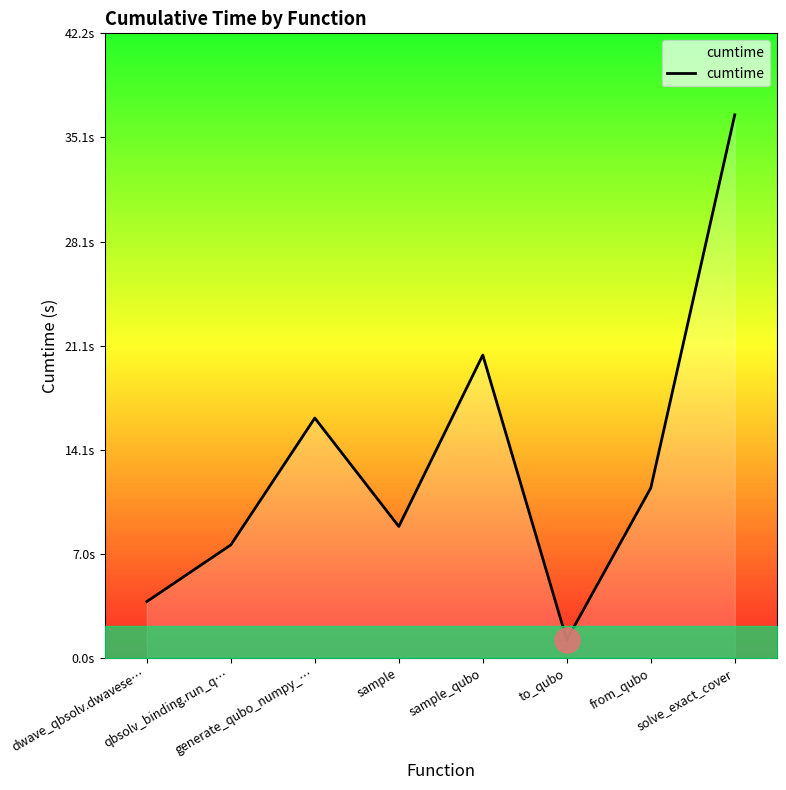

What position from the left is to_qubo?

6